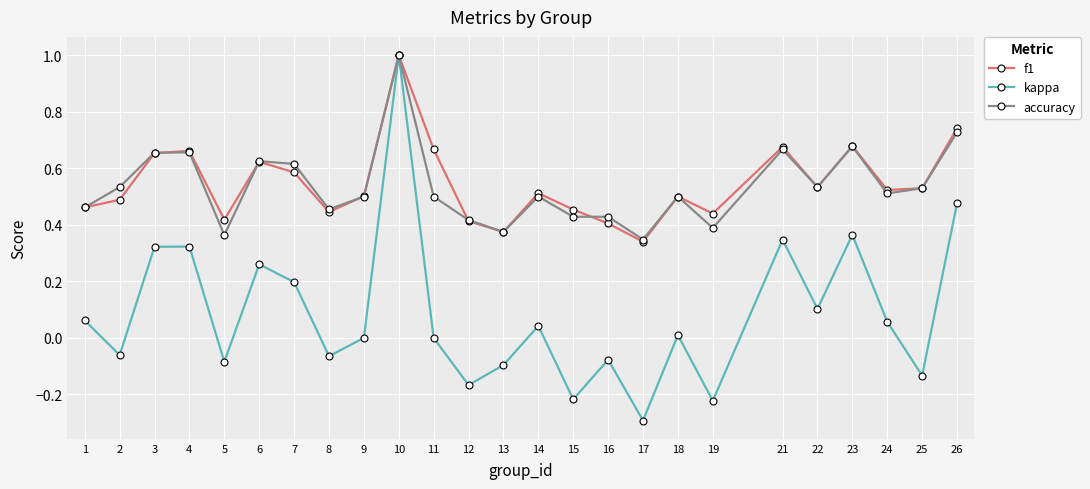

Which category has the highest value in the kappa series?

10